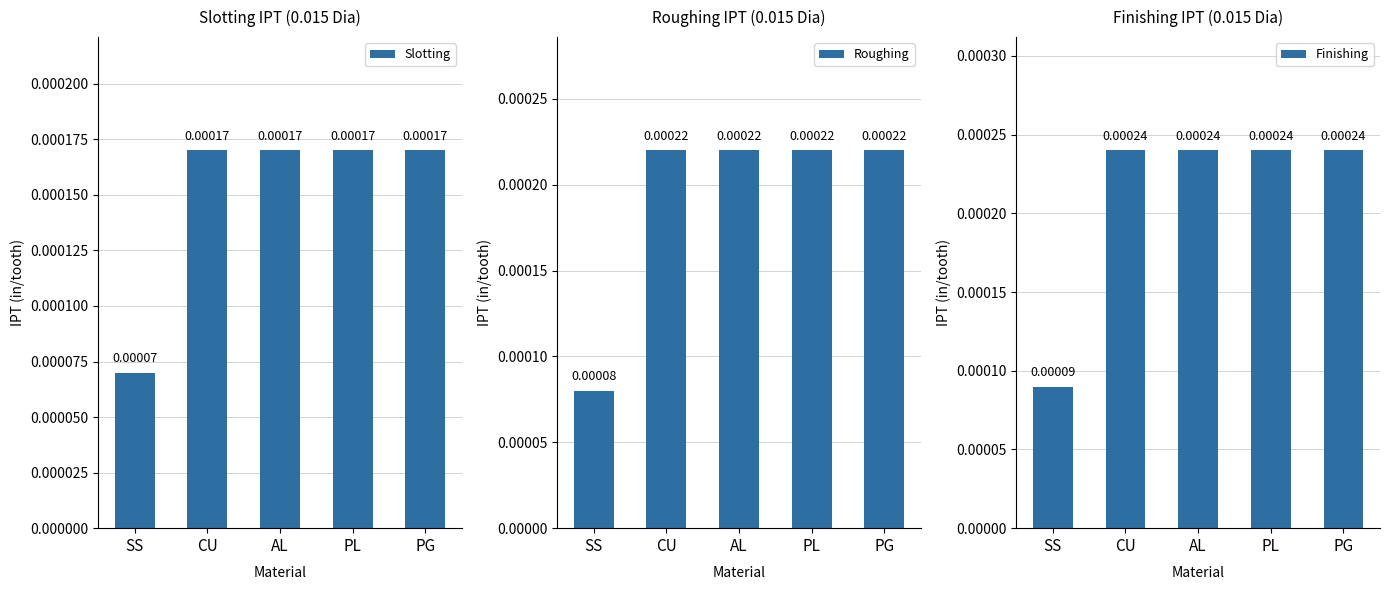

Between SS and CU, which is larger?

CU